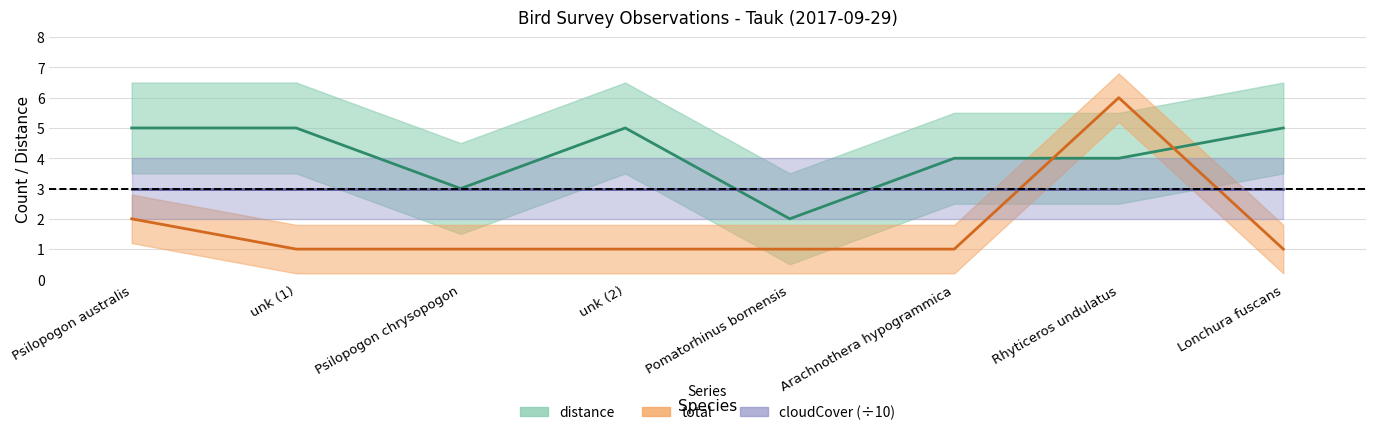

At how many categories does at least one series exceed 3?

6